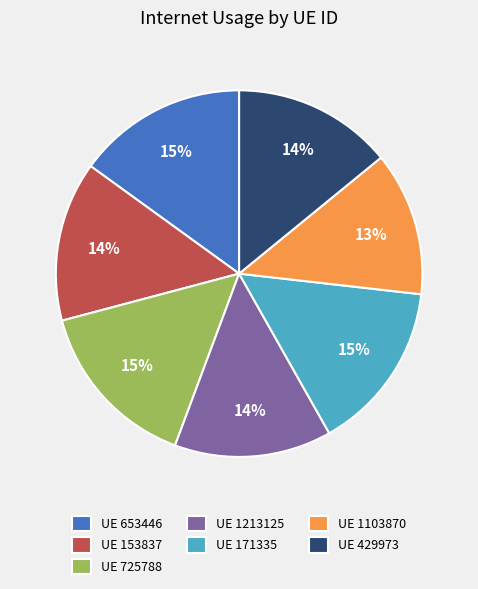

Is UE 429973 the majority of the pie?

No